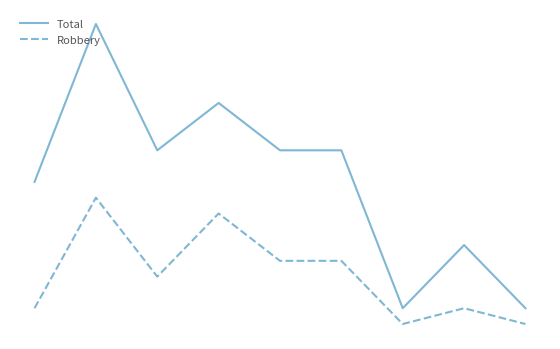

What are all the series names shown in the legend?

Total, Robbery